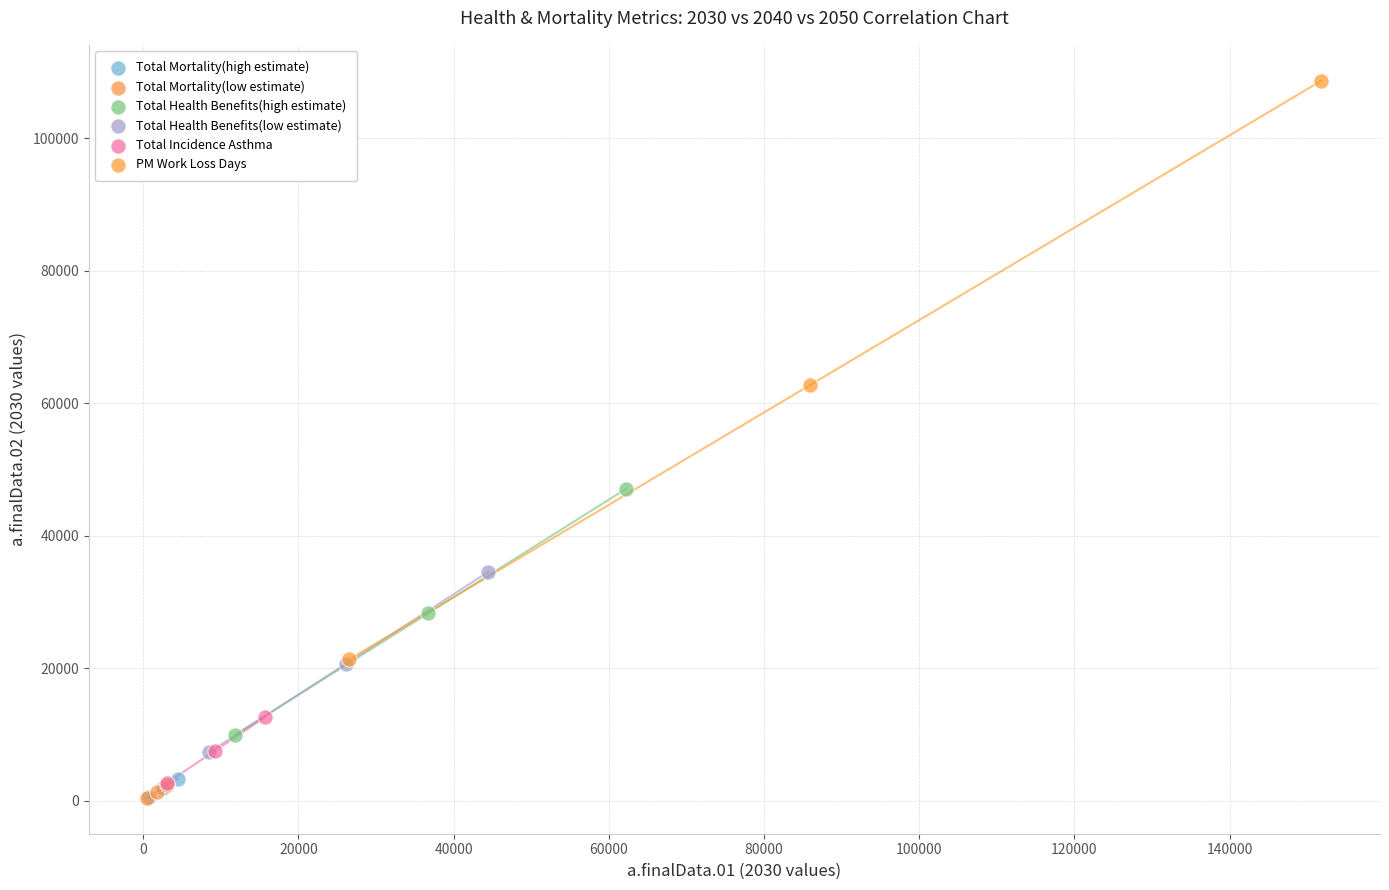

What are all the series names shown in the legend?

Total Mortality(high estimate), Total Mortality(low estimate), Total Health Benefits(high estimate), Total Health Benefits(low estimate), Total Incidence Asthma, PM Work Loss Days